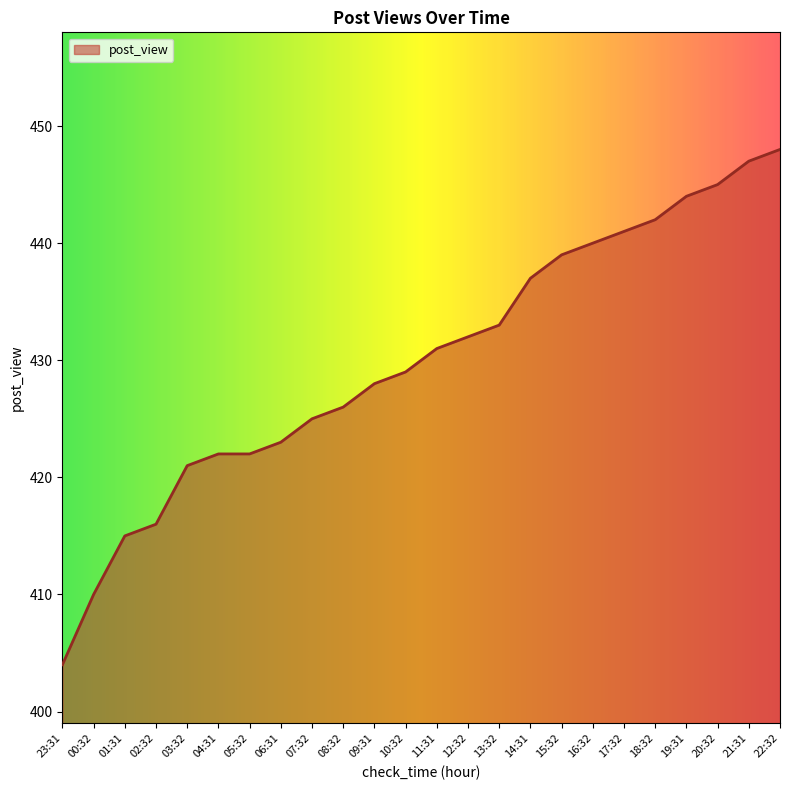

Which label corresponds to the largest value in the chart?

22:32